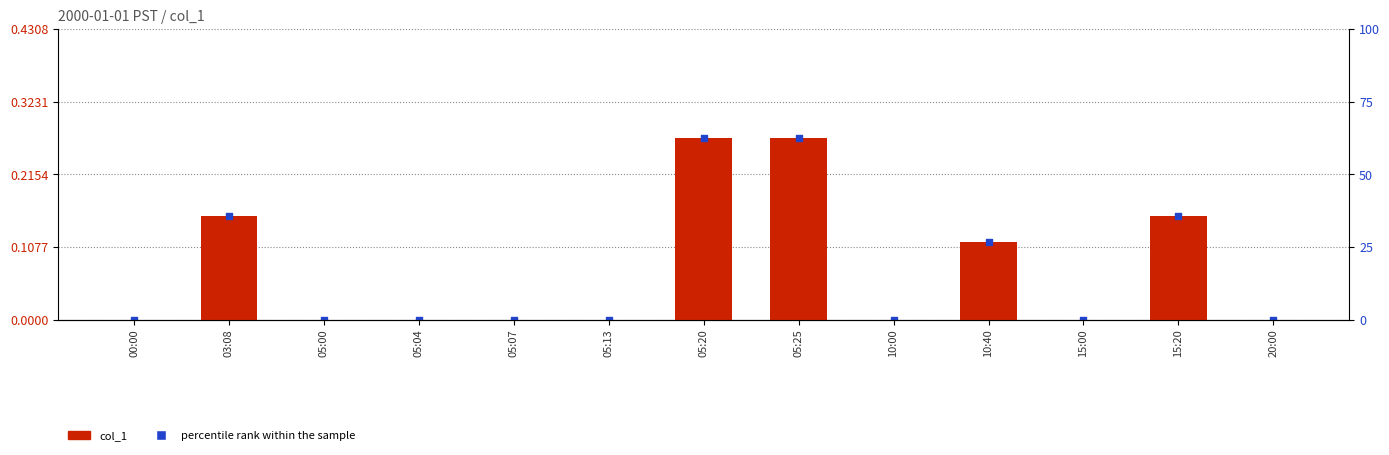

Which series has the largest Y range (max minus min)?

col_1